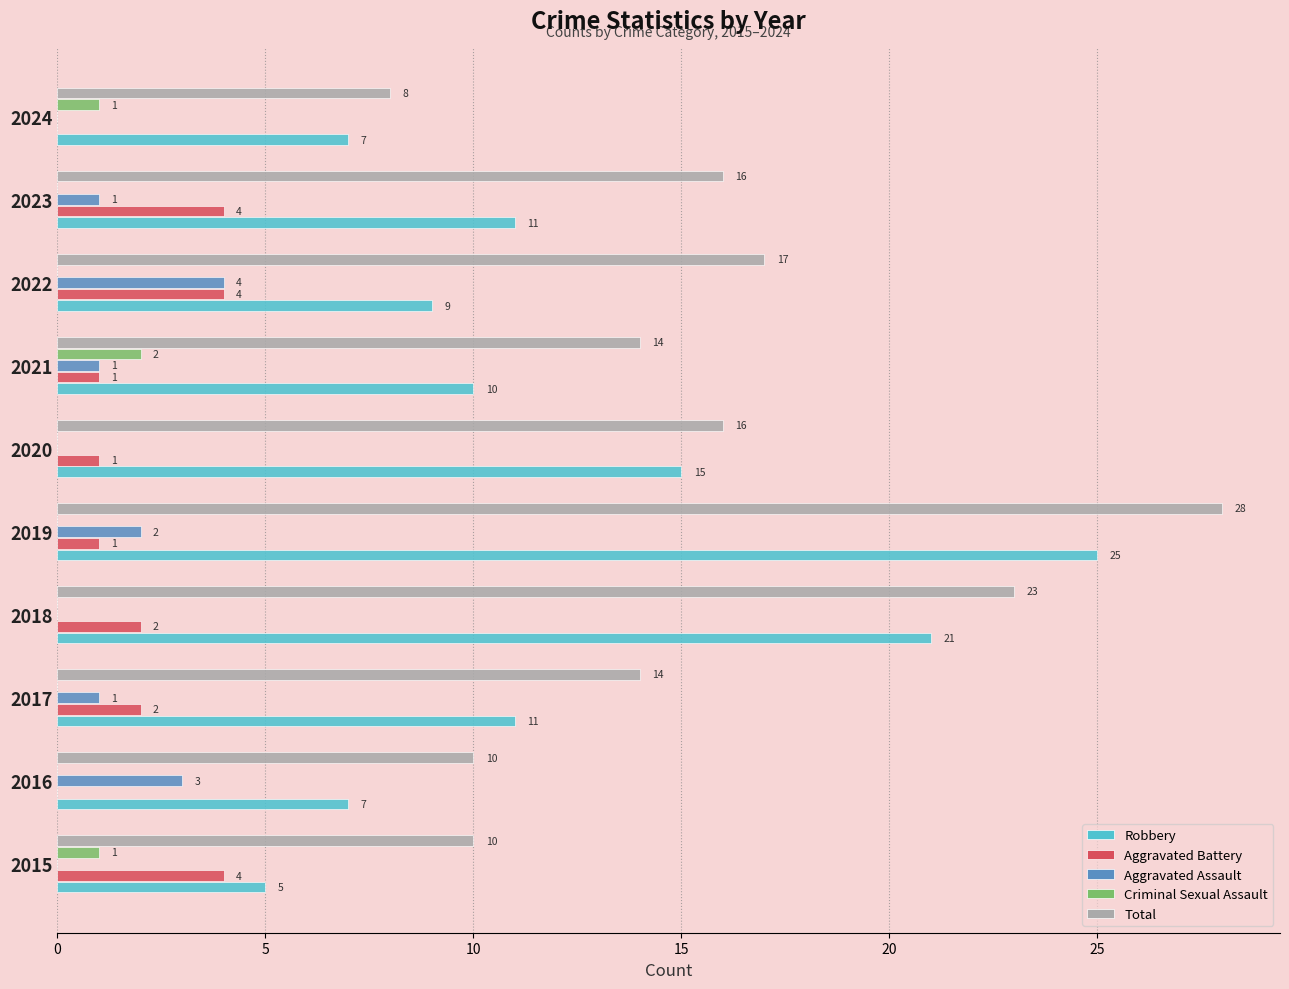

Between 2017 and 2024, which series saw the biggest shift?

Total